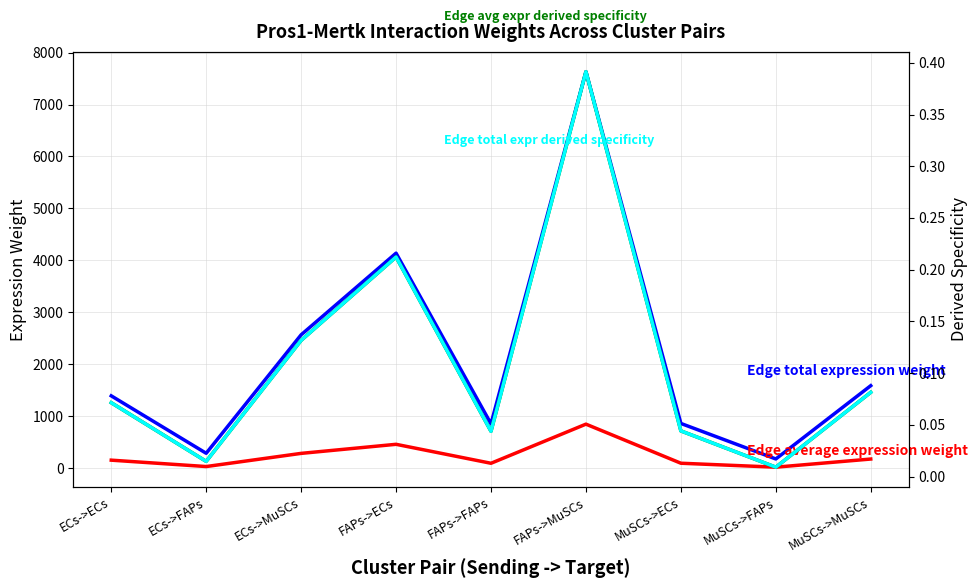

At which category does Edge total expression weight reach its first local valley?

ECs->FAPs